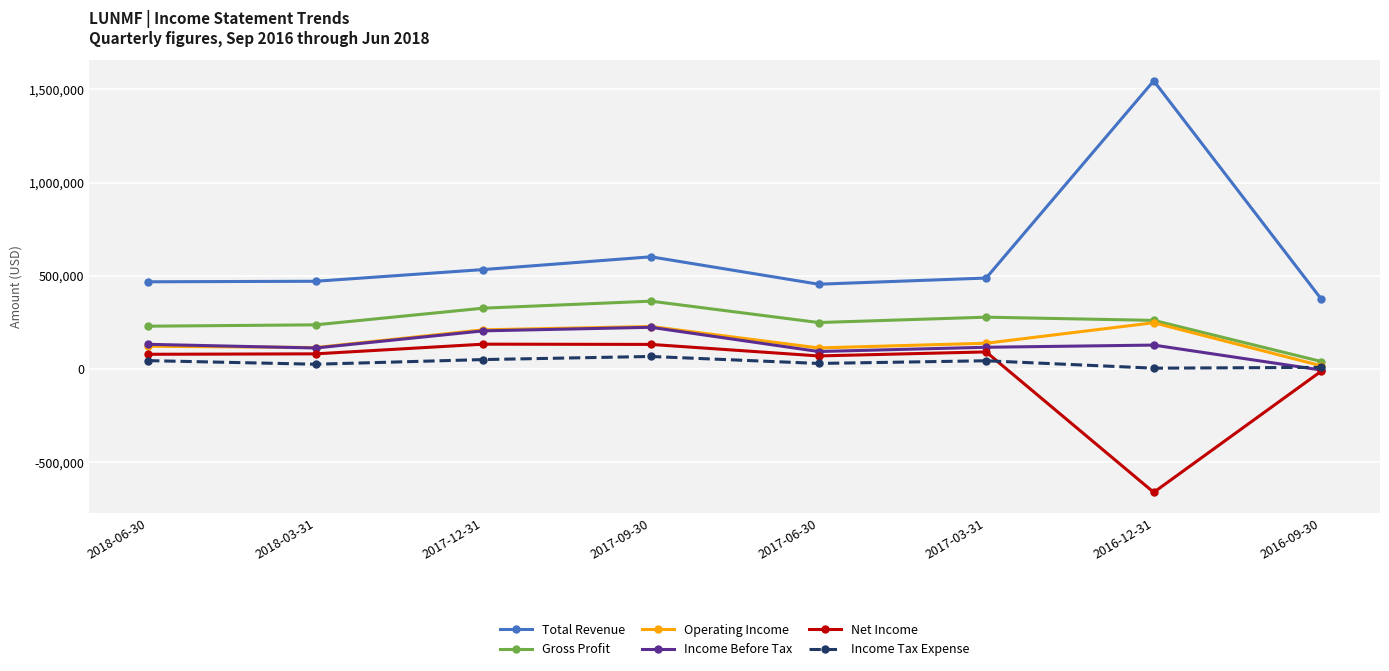

How many data points in Income Tax Expense are less than 44100?

4